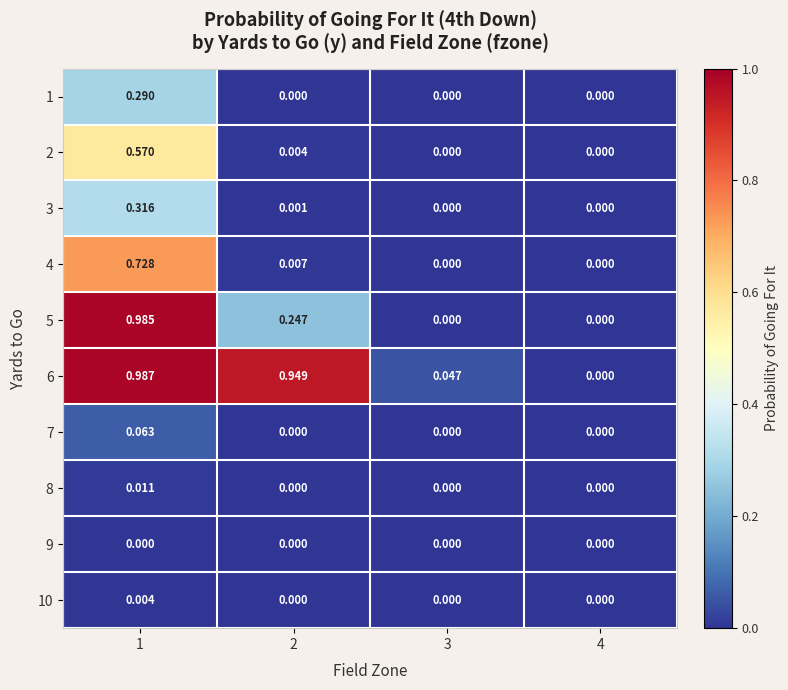

Reading right to left, what are all the values shown in this chart?

1: 4=0.0	3=0.0	2=0.0	1=0.3
2: 4=0.0	3=0.0	2=0.0	1=0.6
3: 4=0.0	3=0.0	2=0.0	1=0.3
4: 4=0.0	3=0.0	2=0.0	1=0.7
5: 4=0.0	3=0.0	2=0.2	1=1.0
6: 4=0.0	3=0.0	2=0.9	1=1.0
7: 4=0.0	3=0.0	2=0.0	1=0.1
8: 4=0.0	3=0.0	2=0.0	1=0.0
9: 4=0.0	3=0.0	2=0.0	1=0.0
10: 4=0.0	3=0.0	2=0.0	1=0.0